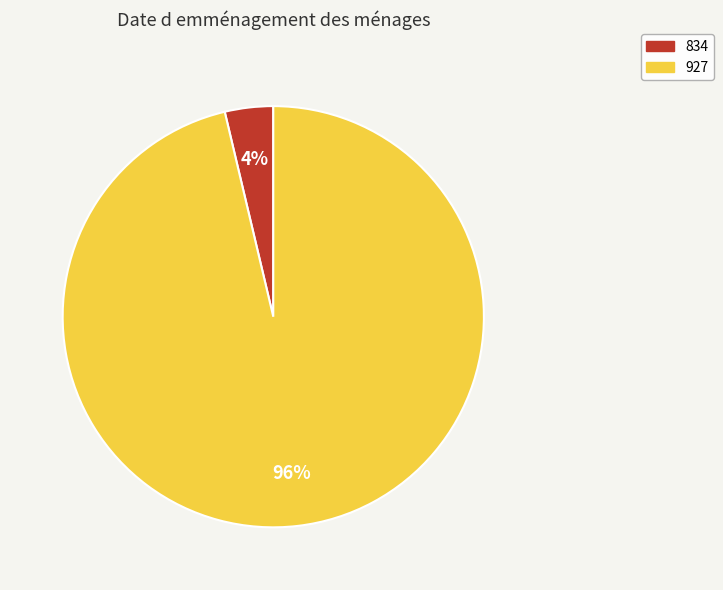

How many segments does this pie chart have?

2